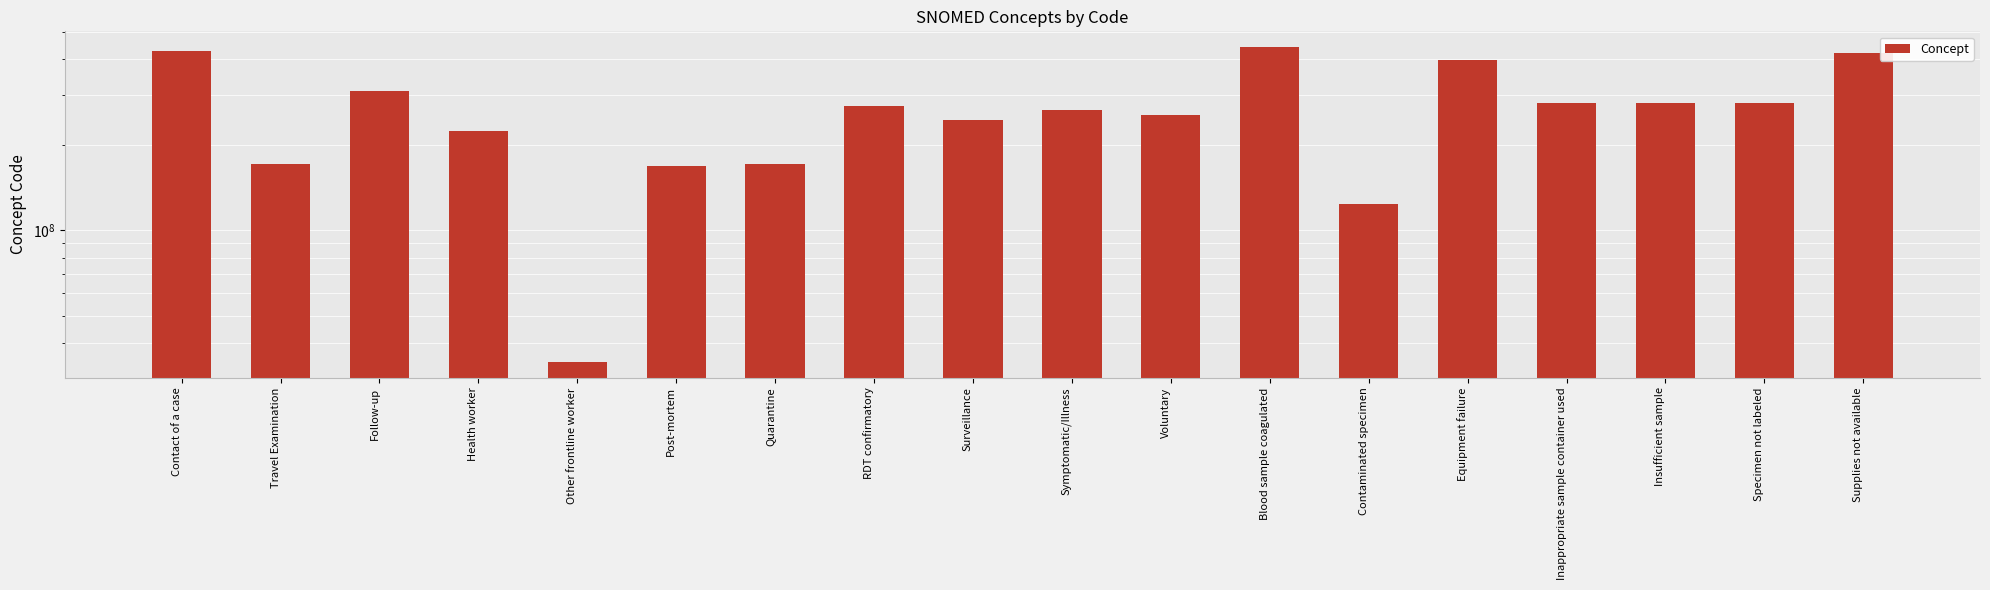

List the labels in order of value, largest first.

Blood sample coagulated, Contact of a case, Supplies not available, Equipment failure, Follow-up, Insufficient sample, Specimen not labeled, Inappropriate sample container used, RDT confirmatory, Symptomatic/Illness, Voluntary, Surveillance, Health worker, Travel Examination, Quarantine, Post-mortem, Contaminated specimen, Other frontline worker